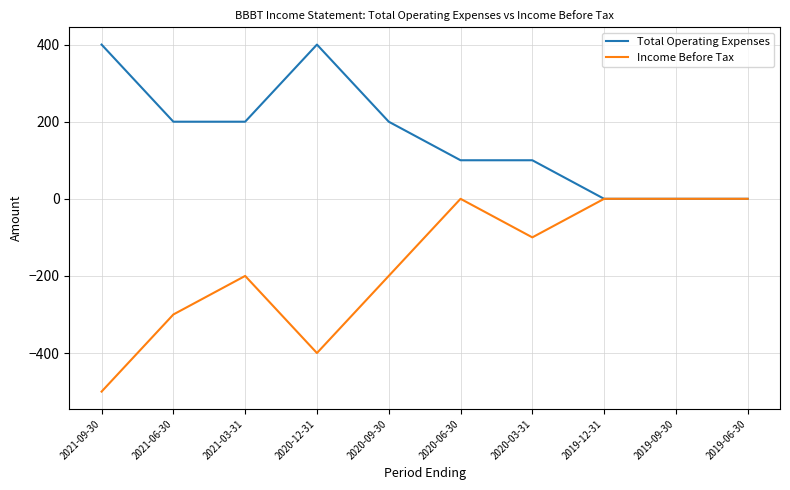

Does the chart display data point markers on the line(s)?

No